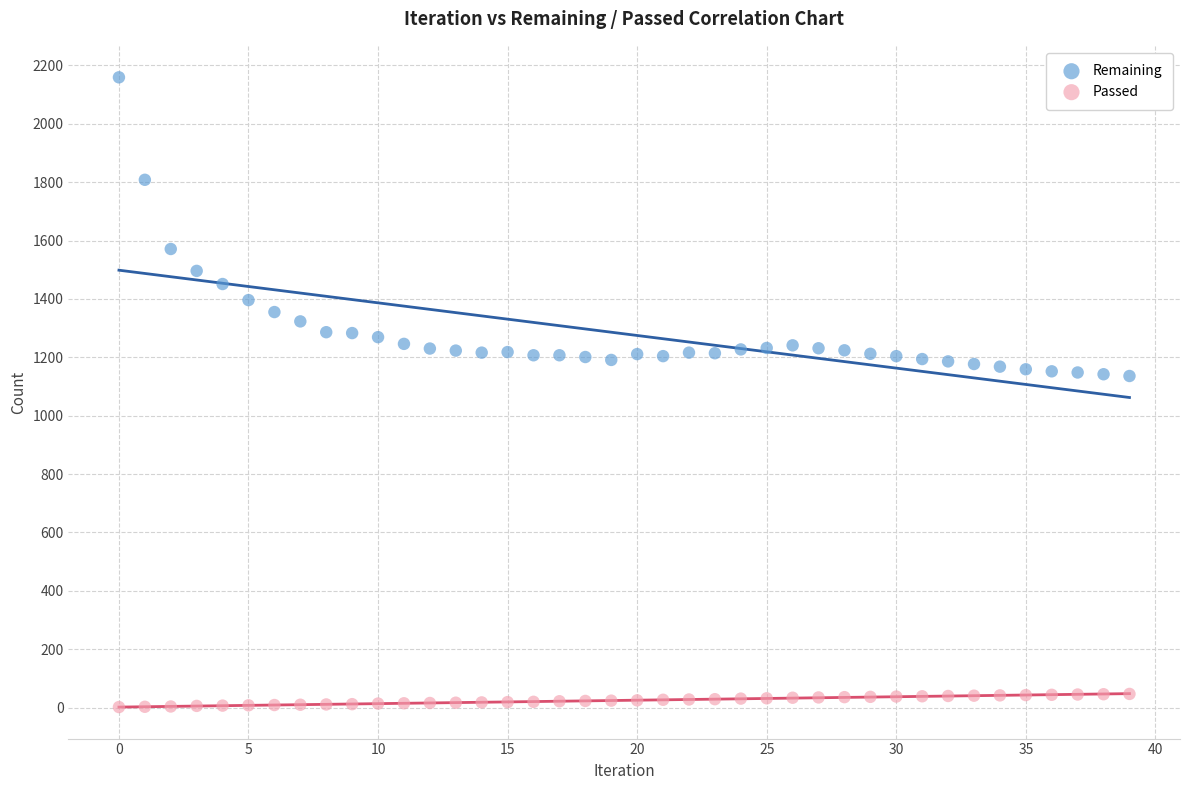

Which series has the largest Y range (max minus min)?

Remaining